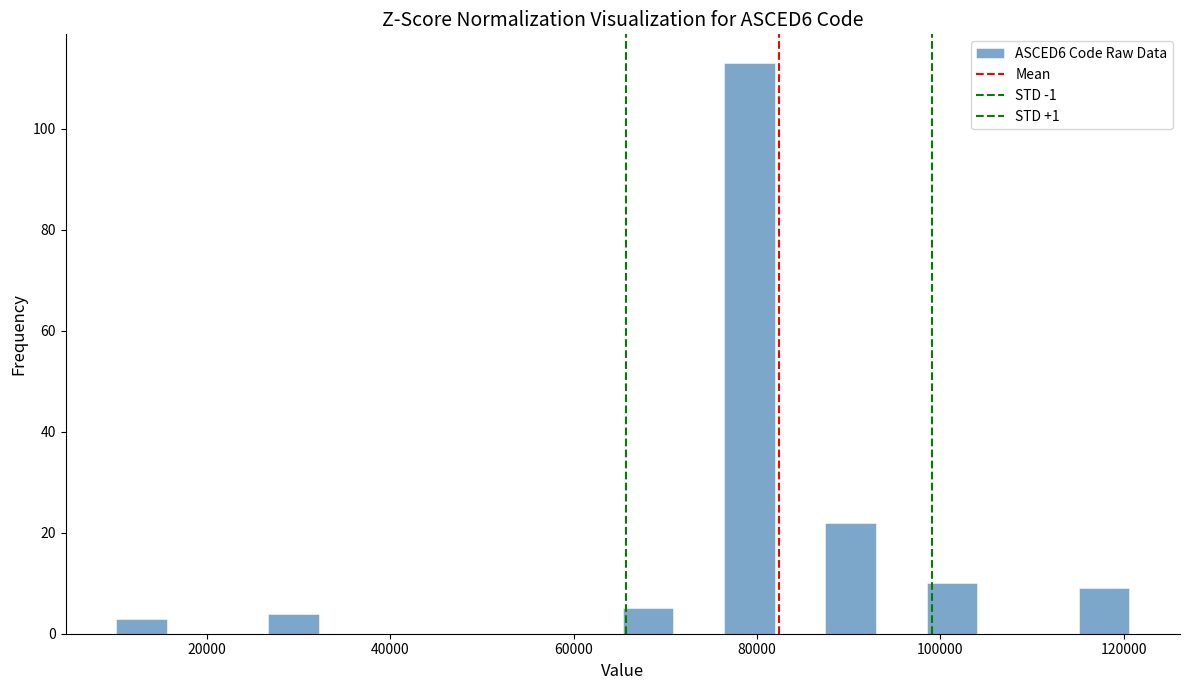

Around what value on the x-axis is the tallest bar? Give the approximate position of its centre, as read against the axis.

80000